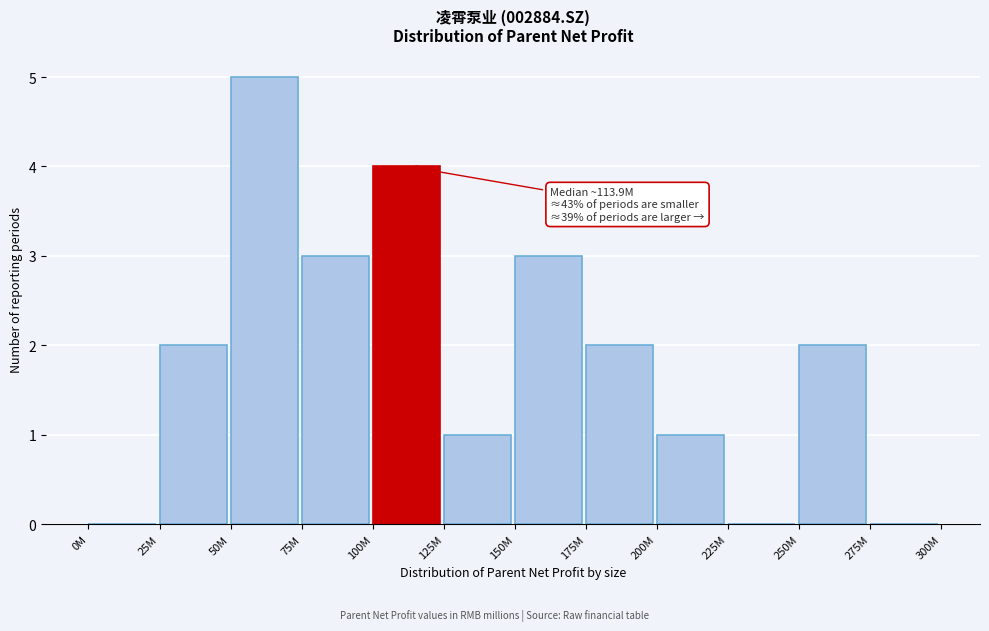

Reading right to left, what are all the values shown in this chart?

275M=0	250M=2	225M=0	200M=1	175M=2	150M=3	125M=1	100M=4	75M=3	50M=5	25M=2	0M=0